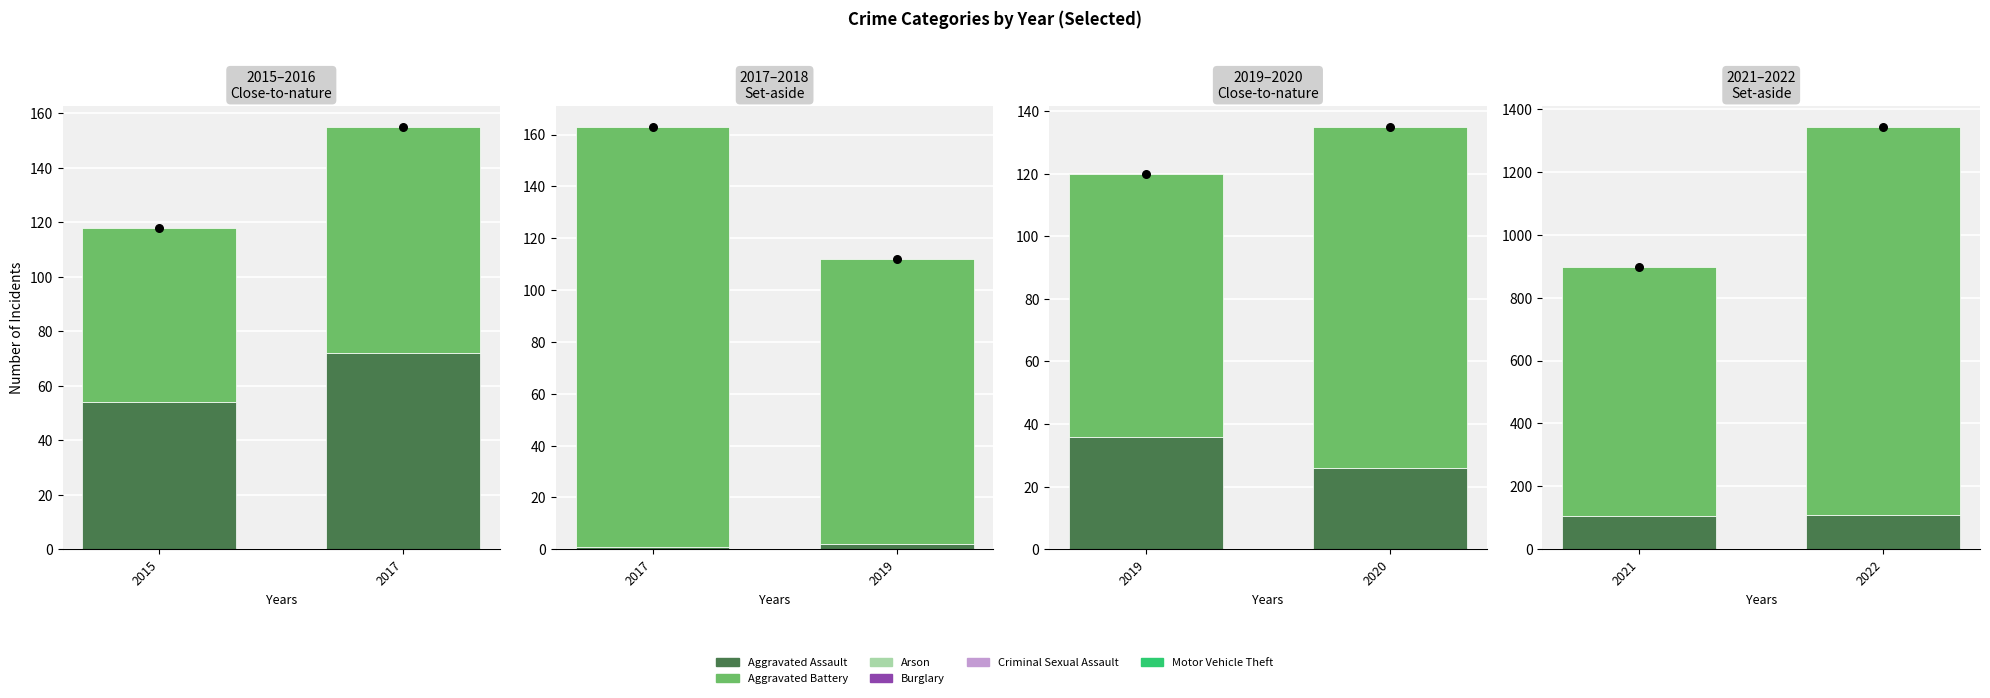

What is the total value across all series at 2015?

118